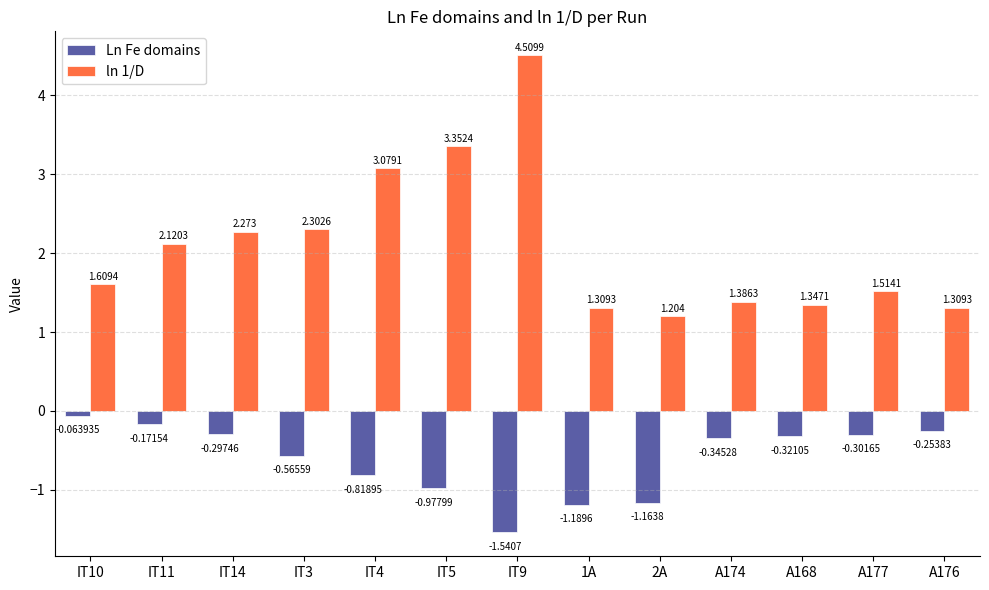

What are all the series names shown in the legend?

Ln Fe domains, ln 1/D